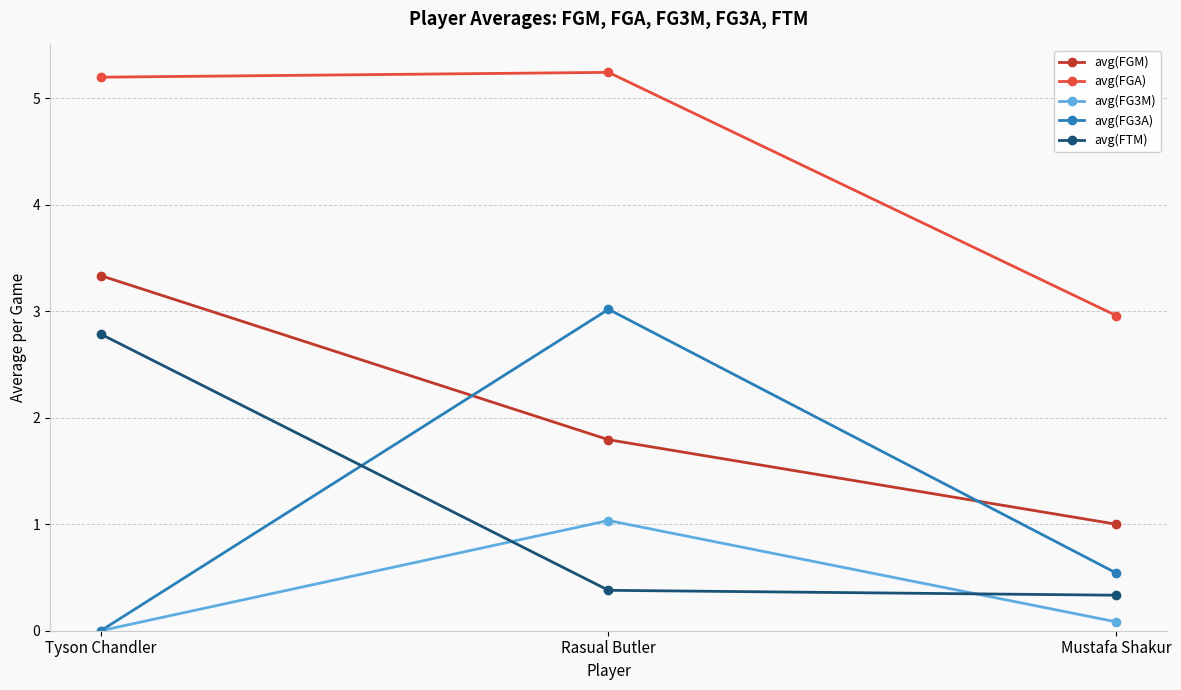

What is the difference between the highest and lowest values at Rasual Butler?

4.9